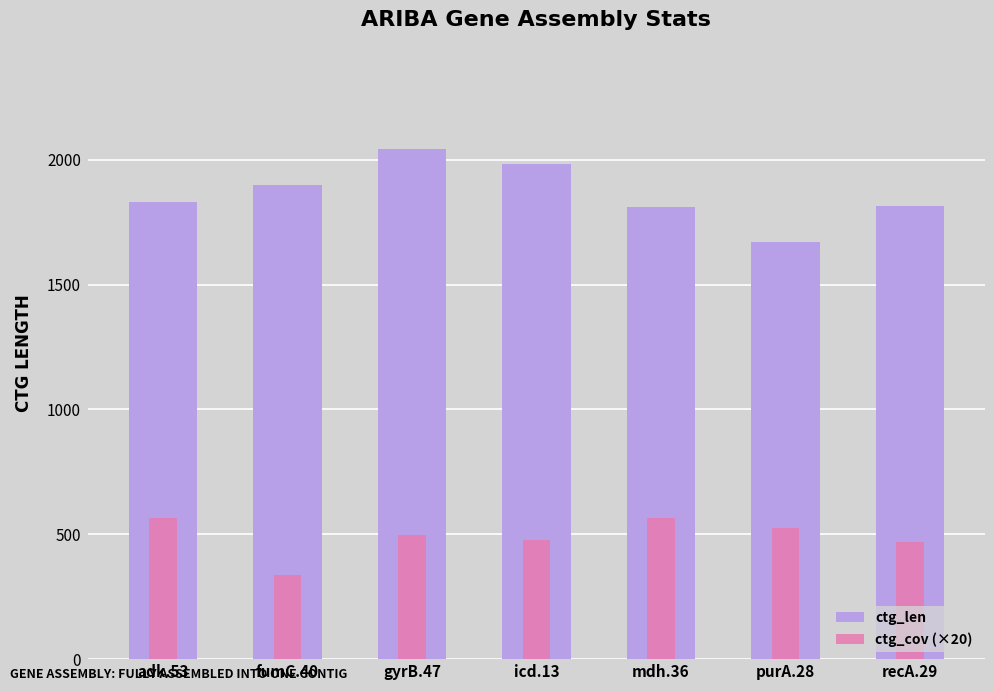

Which category has the highest value across all series?

gyrB.47